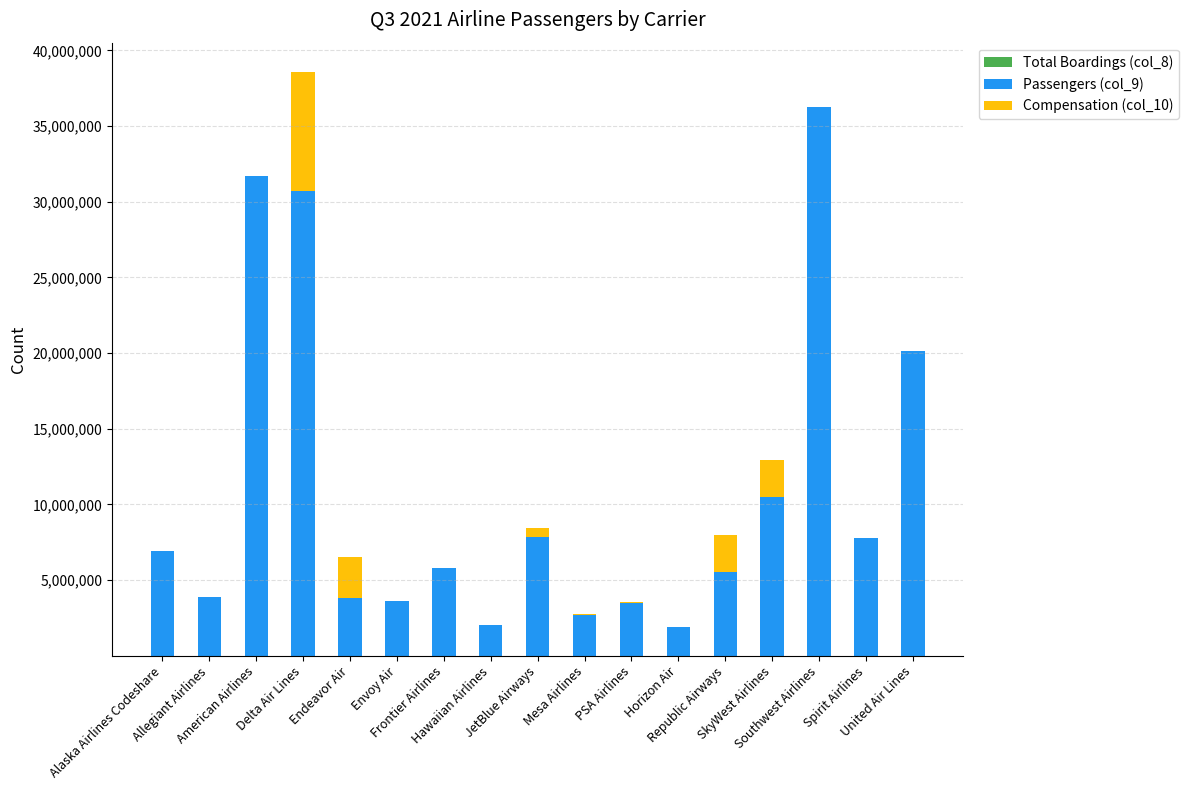

Are the bars grouped side by side (vs. stacked)?

No